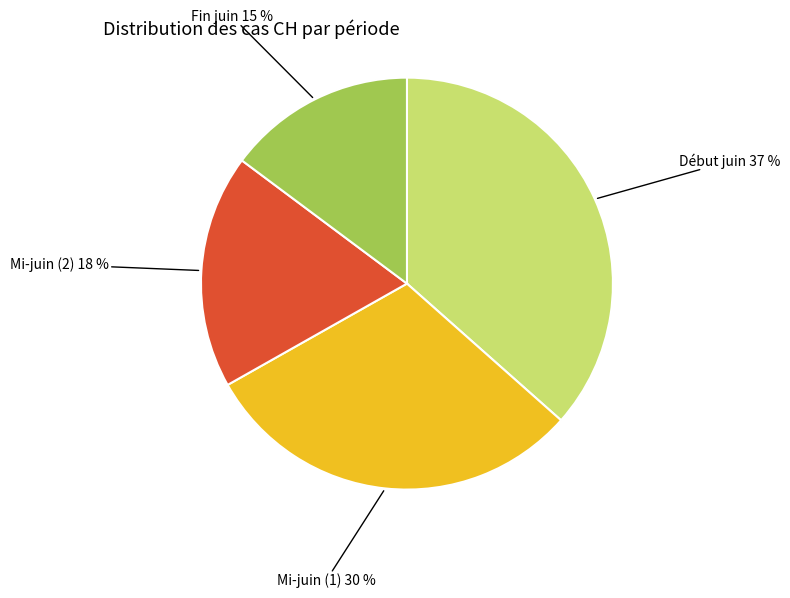

The Début juin slice represents 37% of the pie. True or false?

True